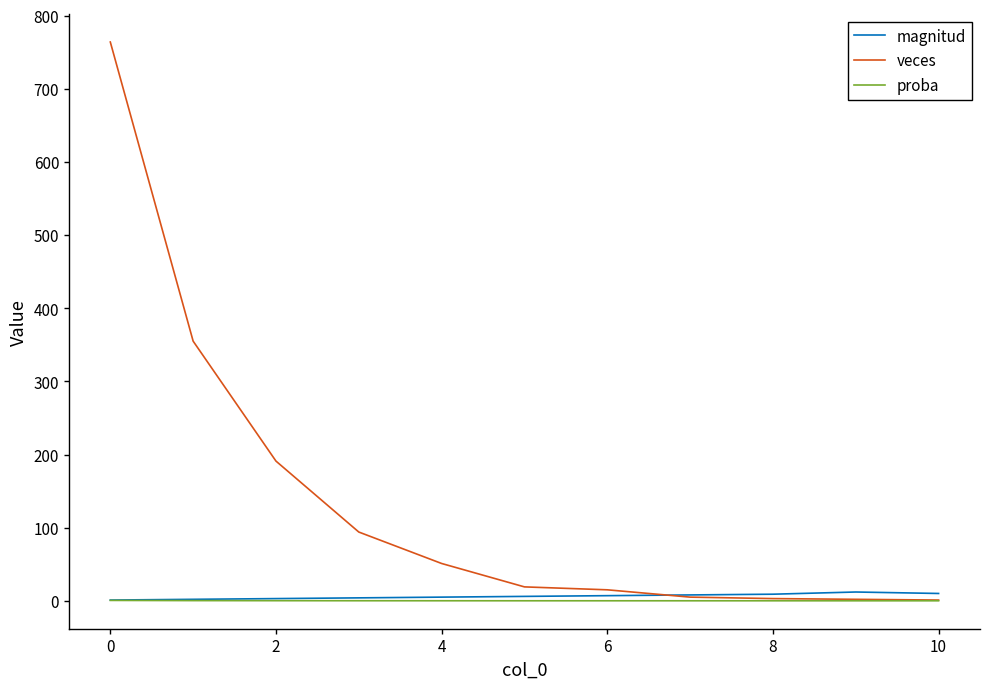

Is this an area chart (filled region under the line)?

No